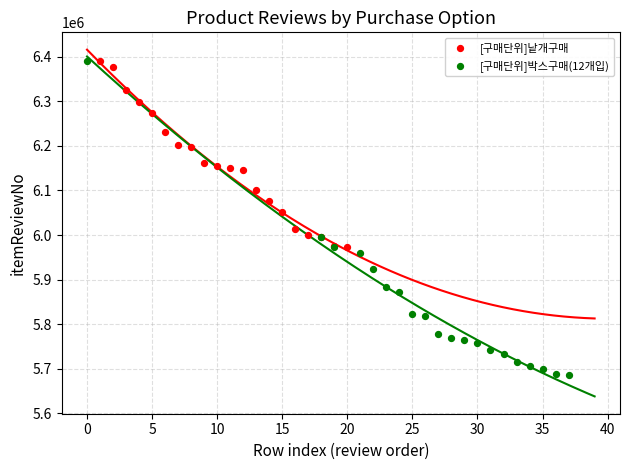

Which series has the largest Y range (max minus min)?

[구매단위]박스구매(12개입)